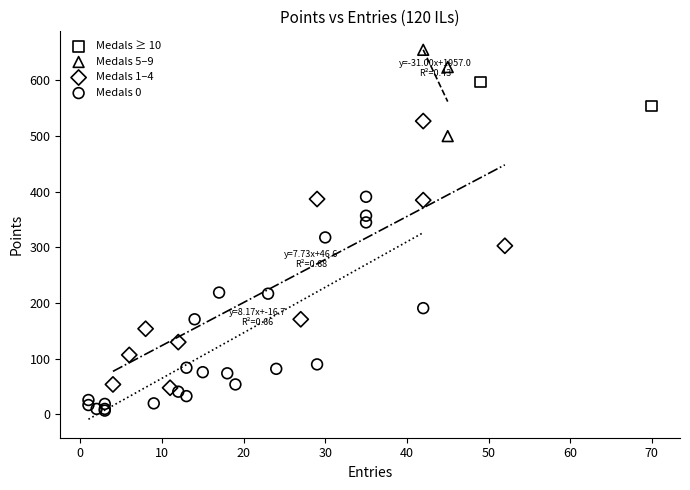

Which series has the widest spread of Y values?

Medals 1–4